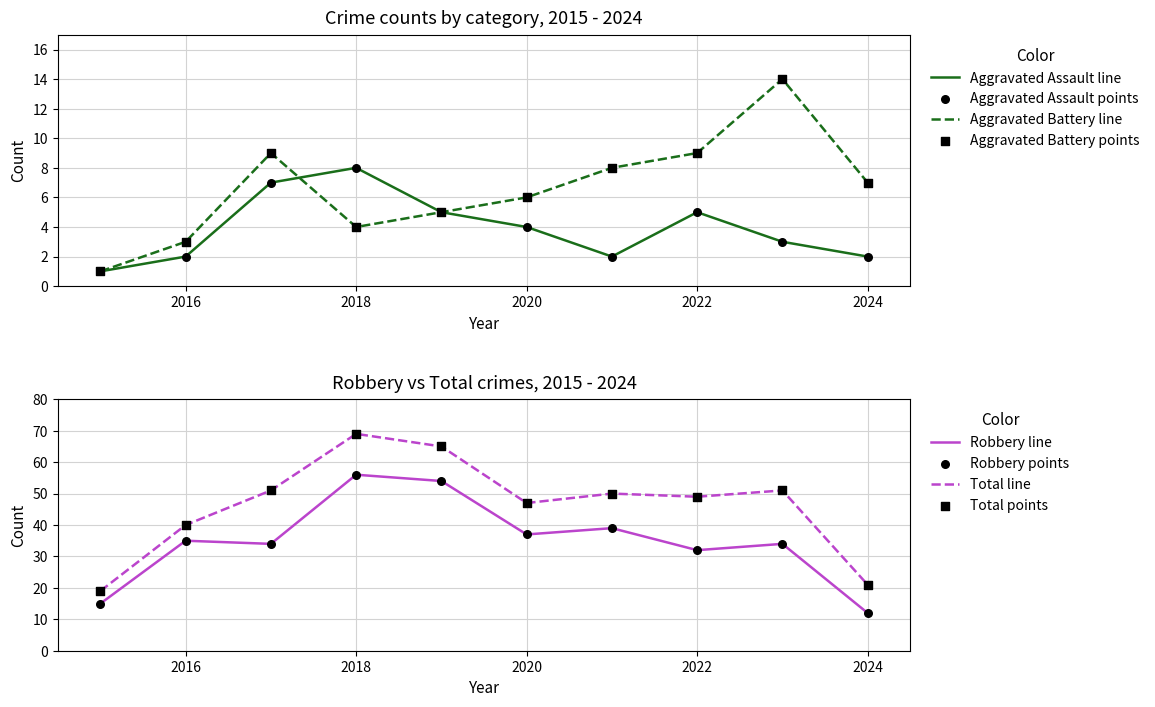

Is the value of Aggravated Battery at 2021 greater than the value of Aggravated Assault at 2020?

Yes